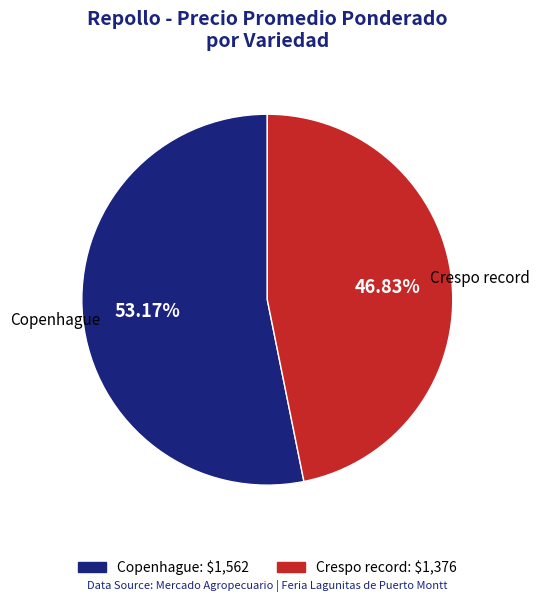

What is the smallest slice in the pie chart?

Crespo record